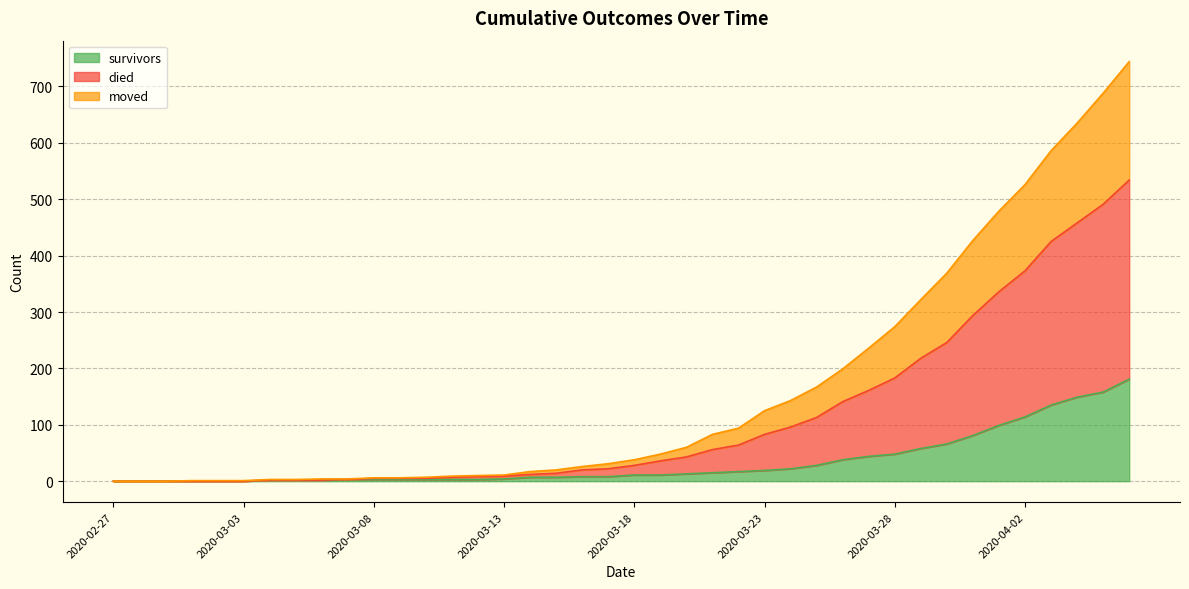

Is it true that survivors equals 69 at 2020-02-27?

False